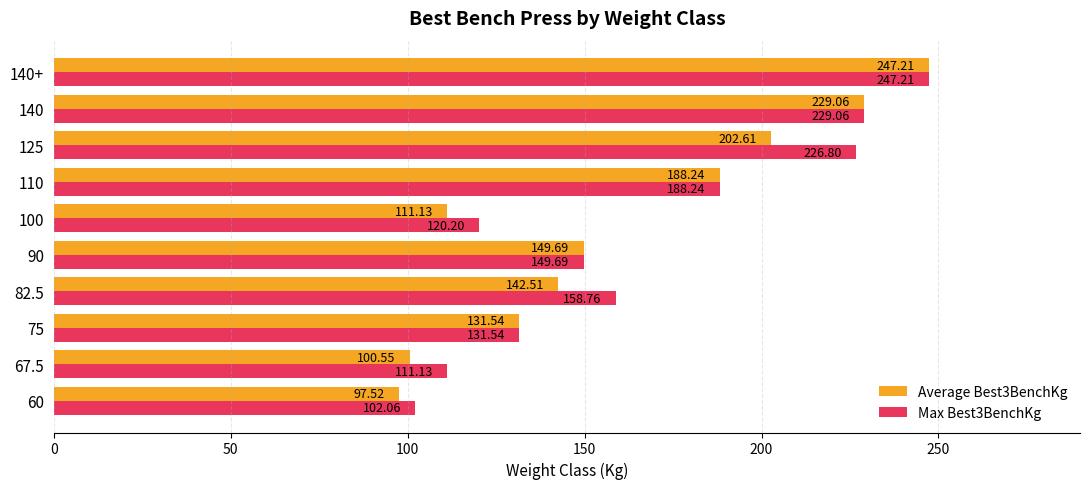

What is the difference between the maximum and second lowest values in the Max Best3BenchKg series?

136.1